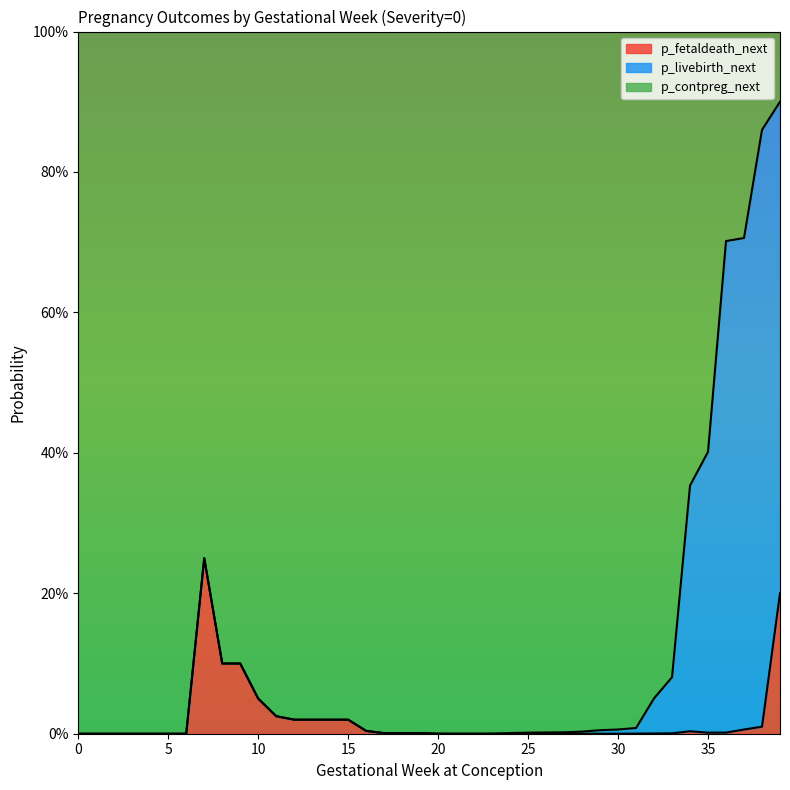

Does the chart display data point markers on the line(s)?

No